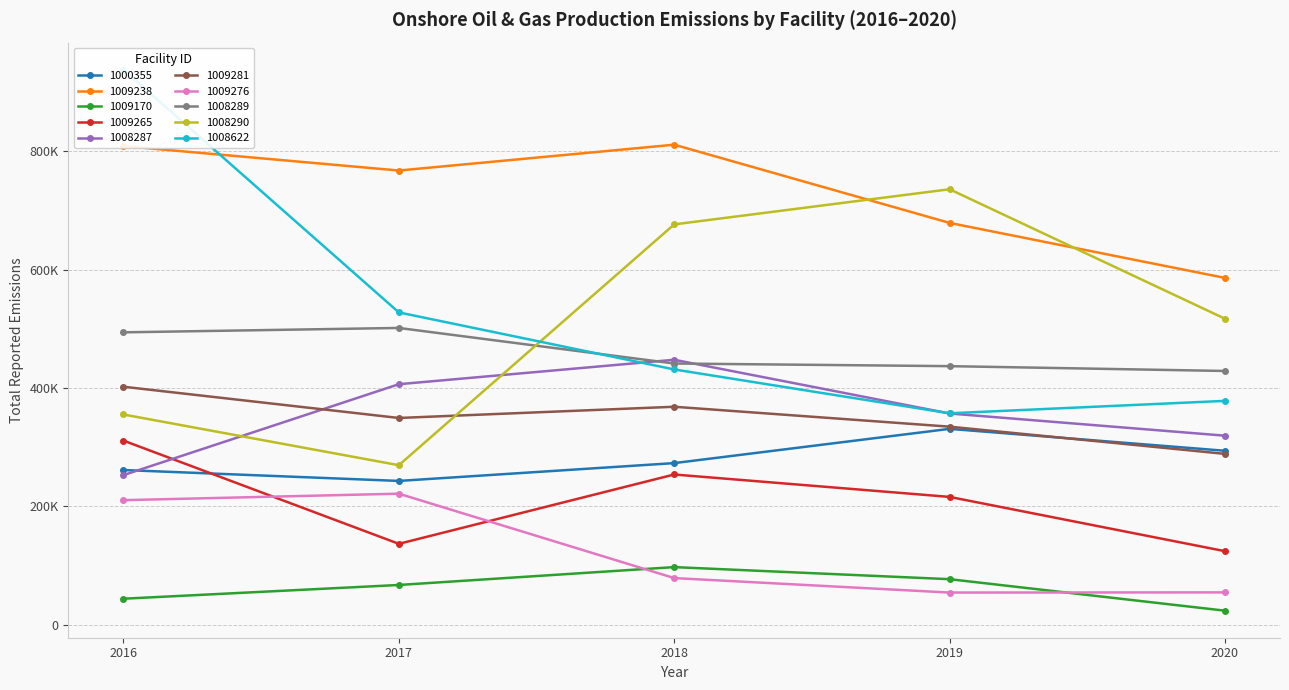

What is the total value across all series at 1008289?

2302426.7